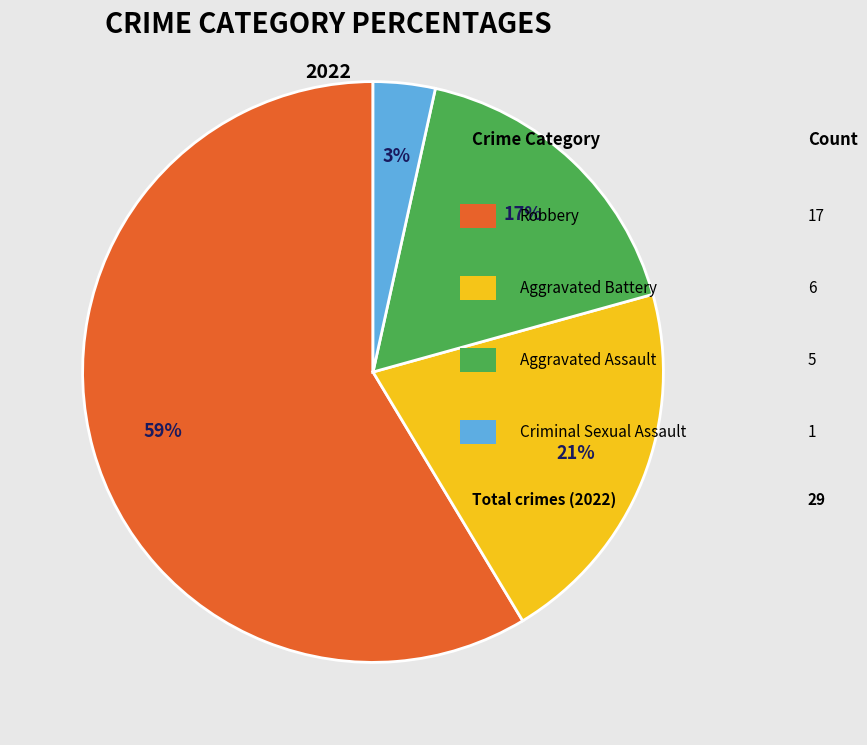

To the nearest percent, what is the average slice percentage?

25%